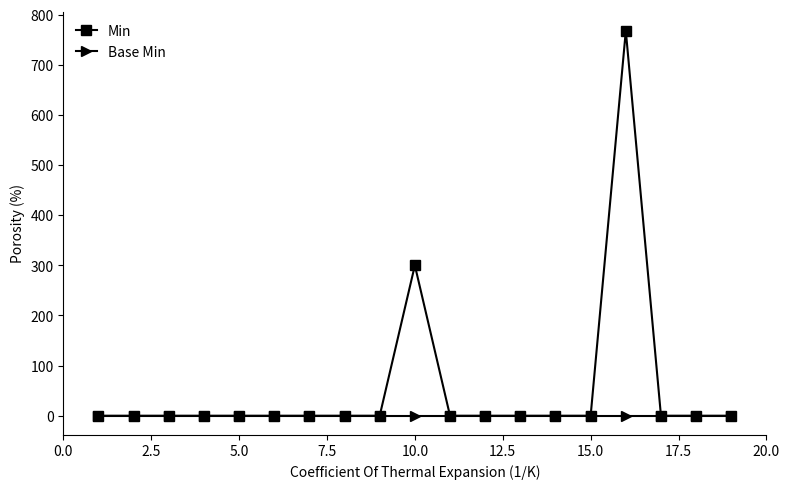

How many distinct data groups are displayed?

2